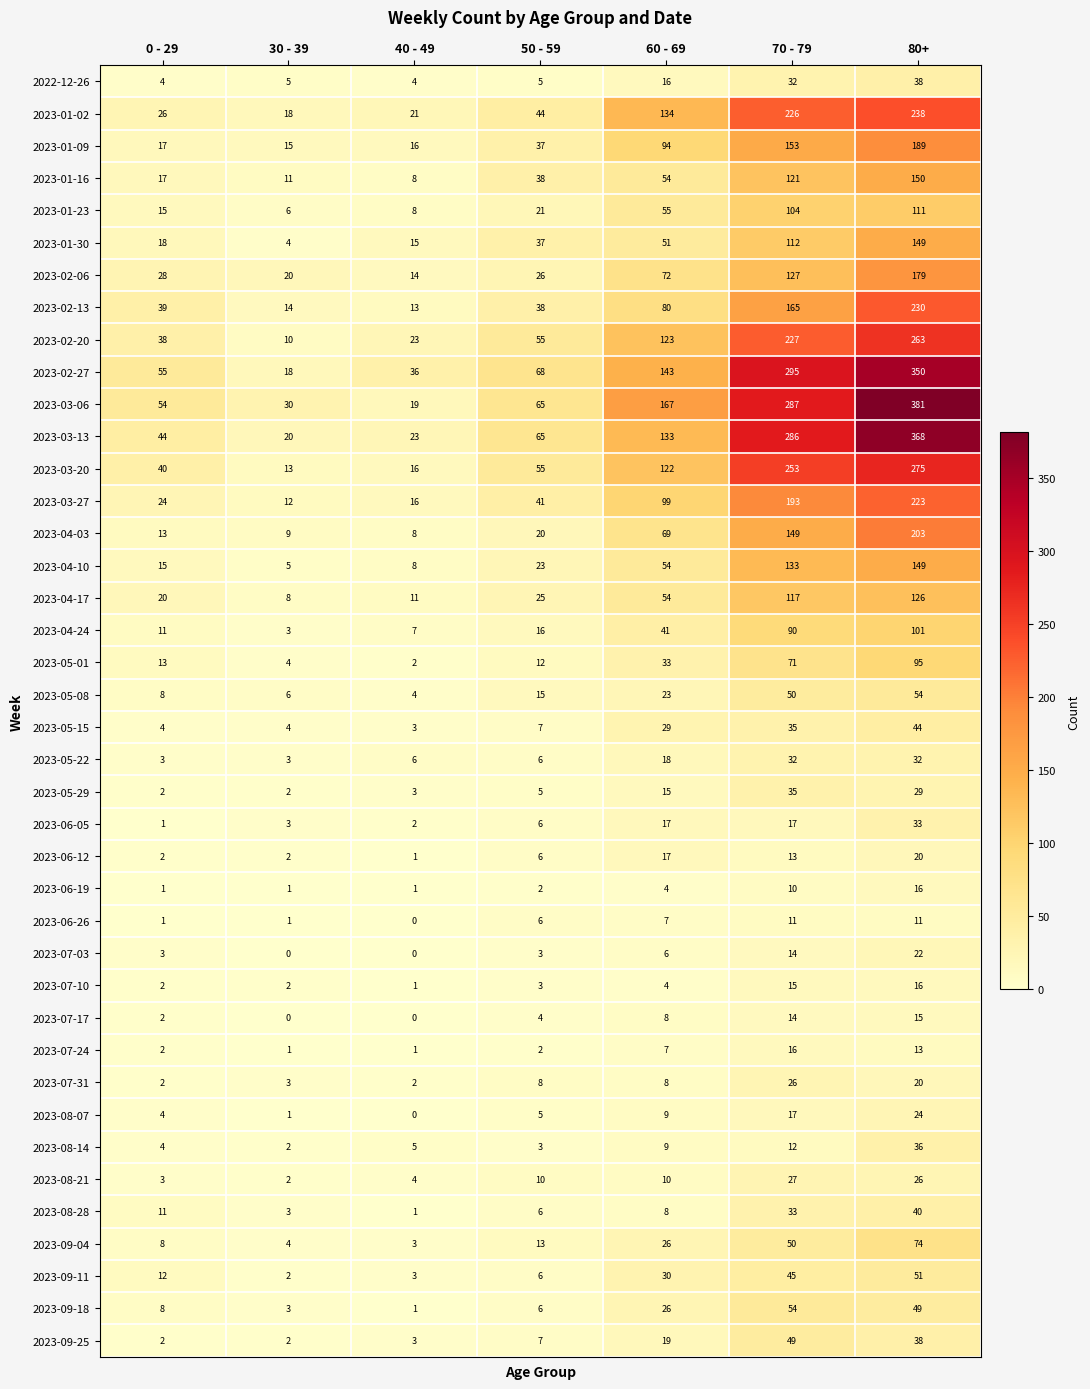

True or false: 2023-09-11 has a value of 21 at 80+.

False